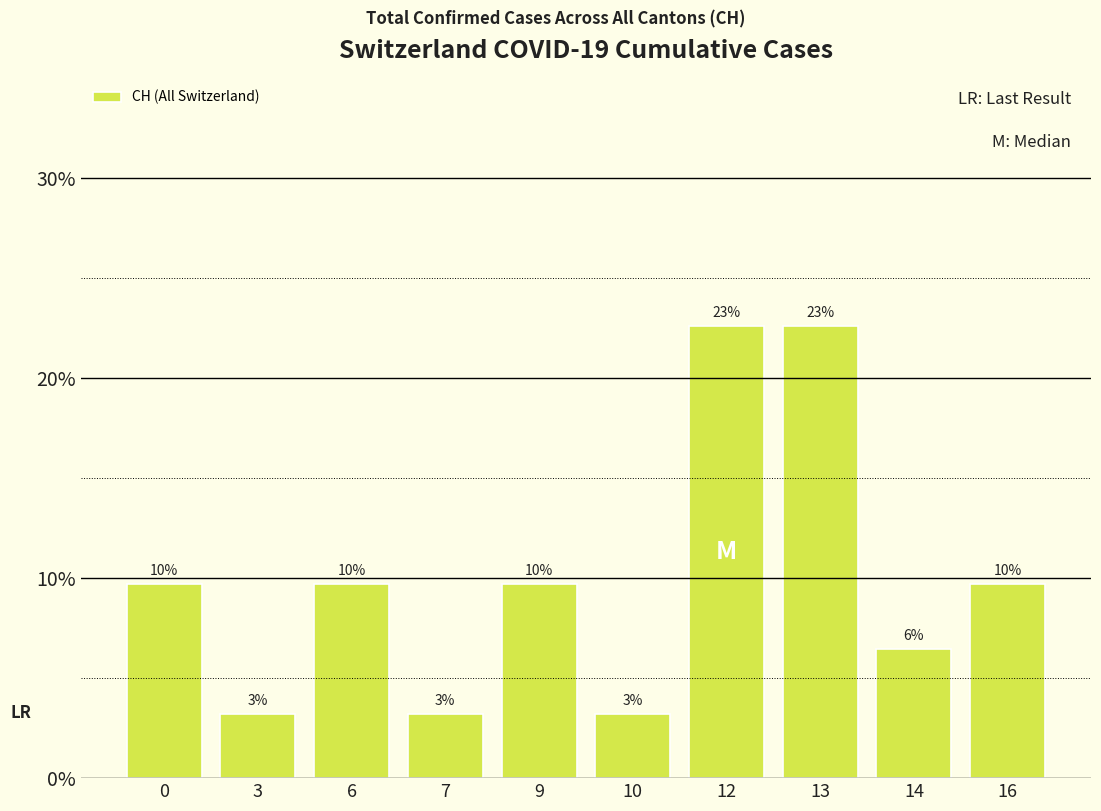

The value at 7 is 2.1. True or false?

False